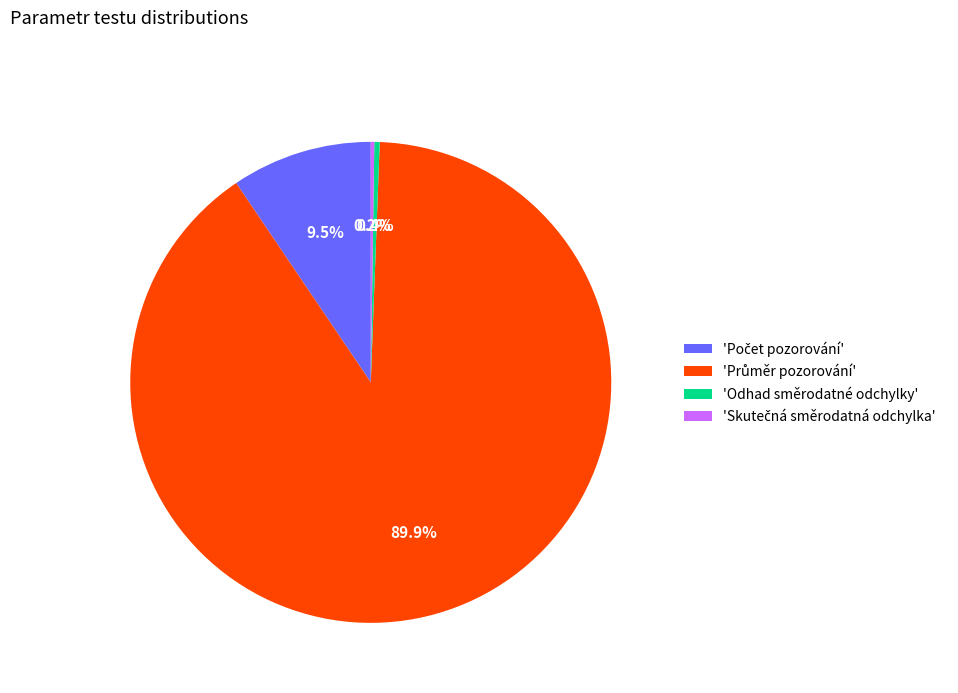

Is there a majority slice in this chart?

Yes